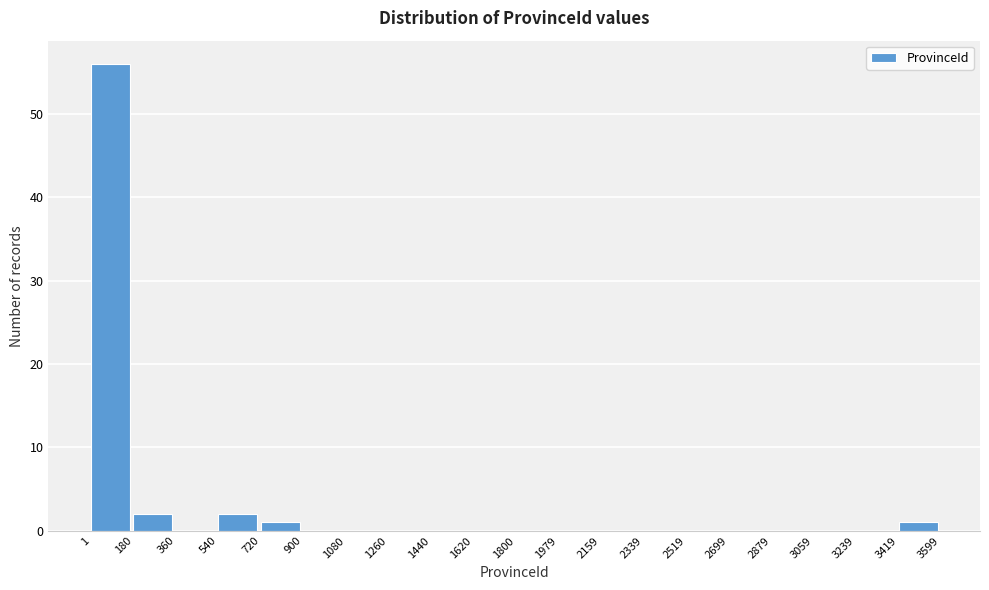

Reading left to right, list every bar in this chart as the range it spans on the x-axis followed by its height. The values are not printed on the chart, so give them approximately, as read against the axis.

1 to 180: 56
180 to 360: 2
360 to 540: 0
540 to 720: 2
720 to 900: 1
900 to 1080: 0
1080 to 1260: 0
1260 to 1440: 0
1440 to 1620: 0
1620 to 1800: 0
1800 to 1979: 0
1979 to 2159: 0
2159 to 2339: 0
2339 to 2519: 0
2519 to 2699: 0
2699 to 2879: 0
2879 to 3059: 0
3059 to 3239: 0
3239 to 3419: 0
3419 to 3599: 1